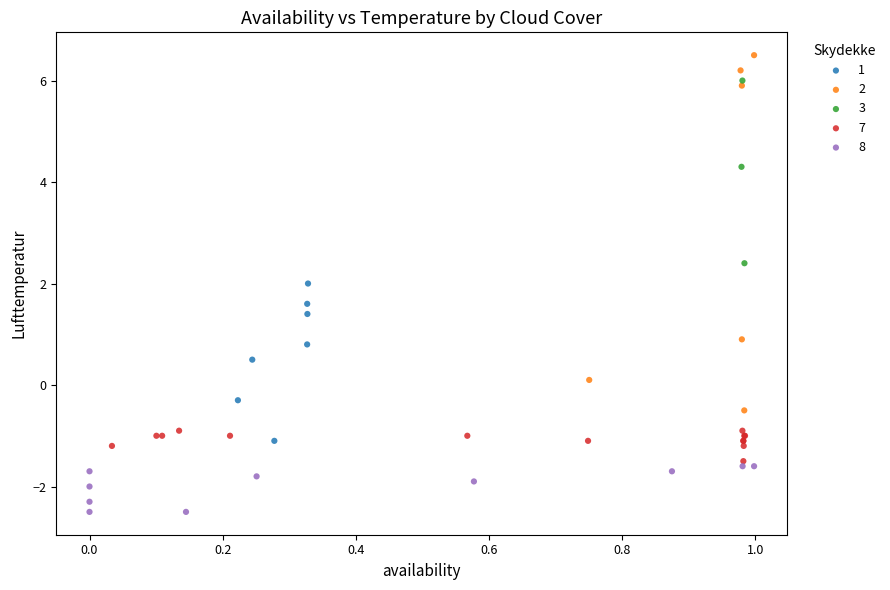

What are all the series names shown in the legend?

1, 2, 3, 7, 8